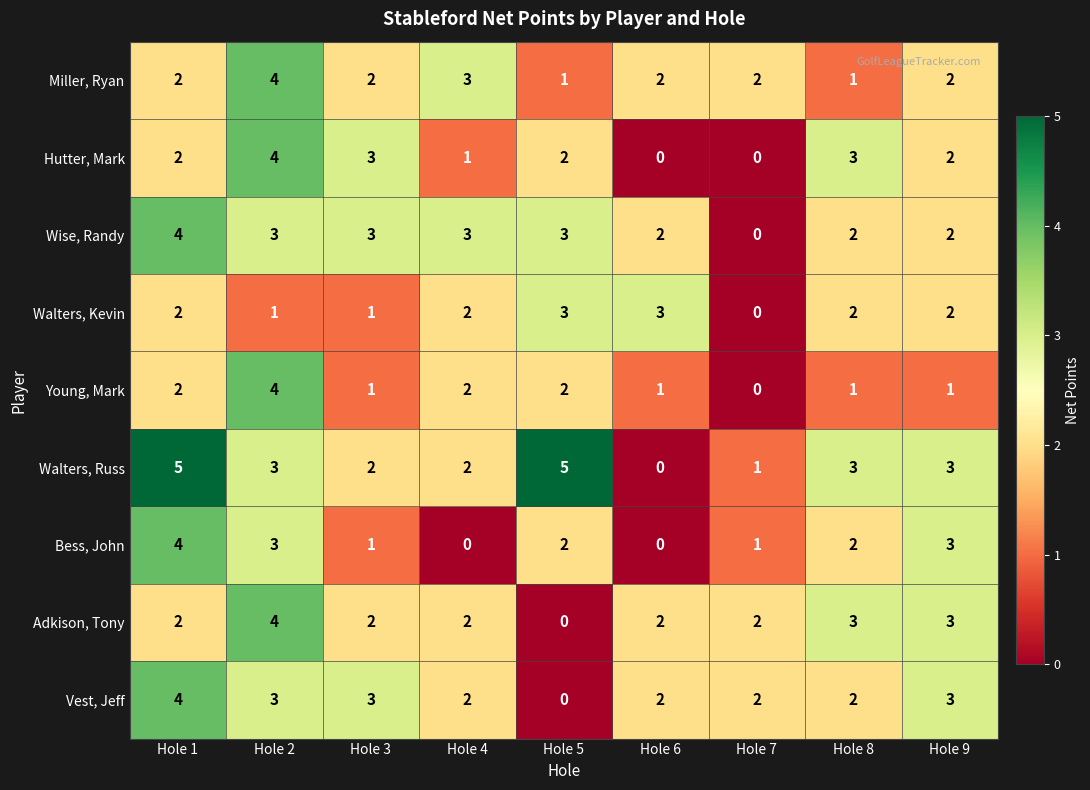

What is the greatest value displayed?

5